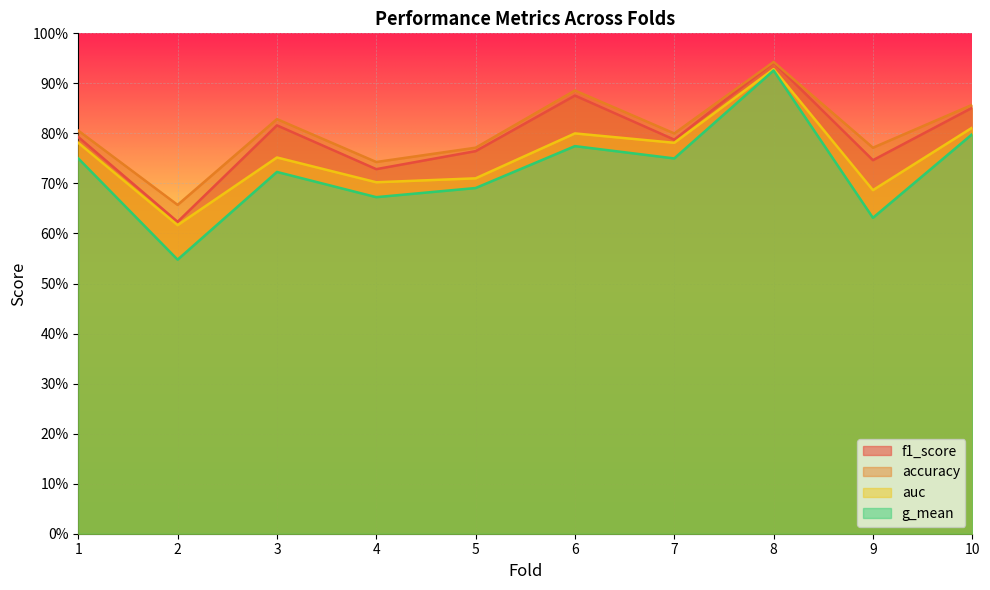

Which category has the lowest value in the g_mean series?

2